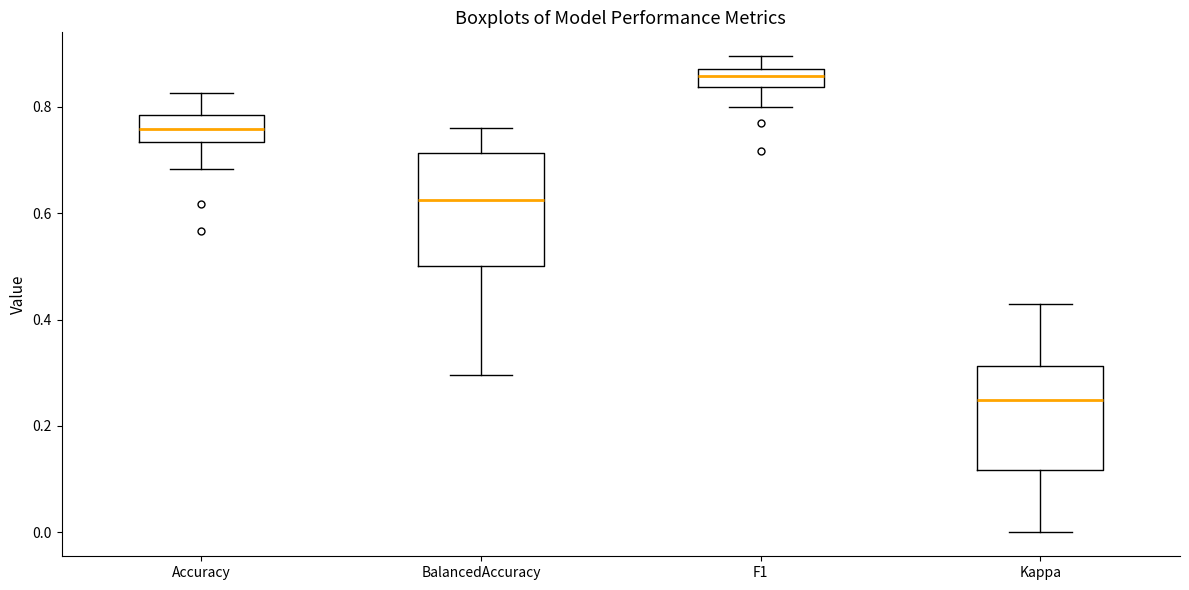

Where does the upper whisker of the box for F1 end on the y-axis? The values are not printed on the chart, so give them approximately, as read against the axis.

0.90